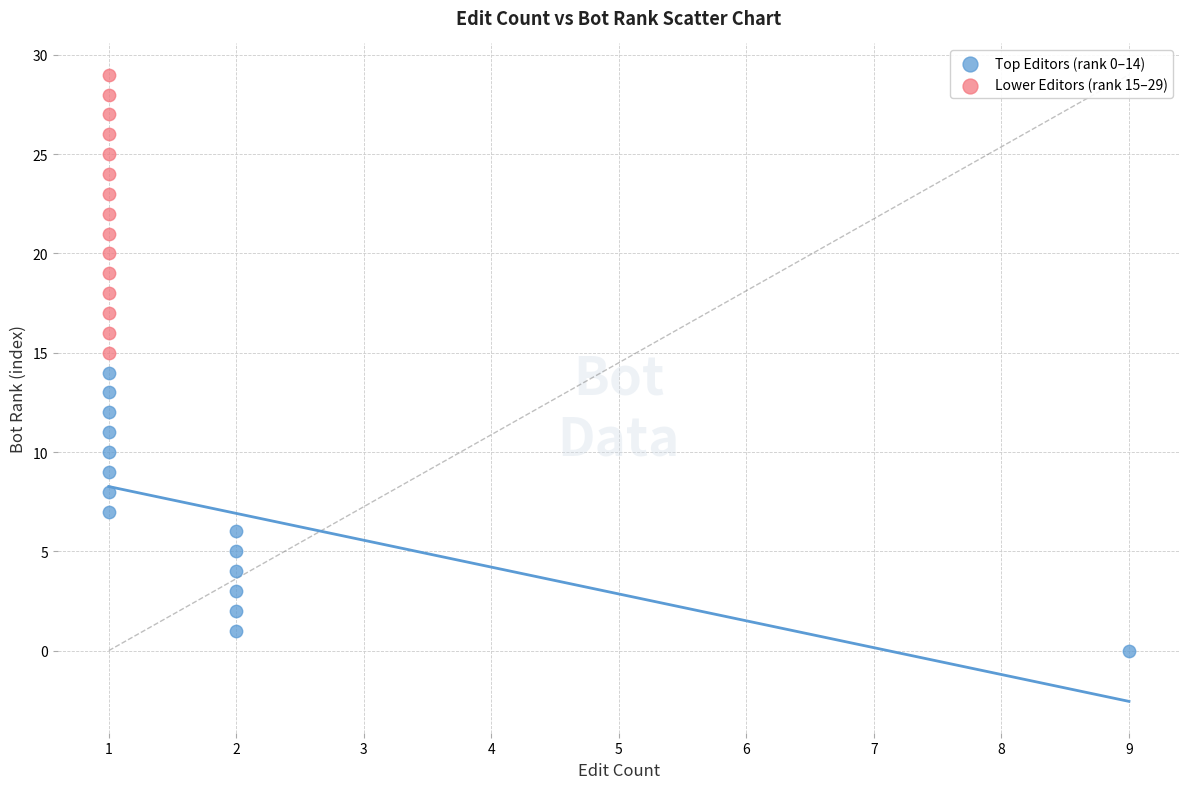

Which series reaches the minimum Y coordinate?

Top Editors (rank 0–14)